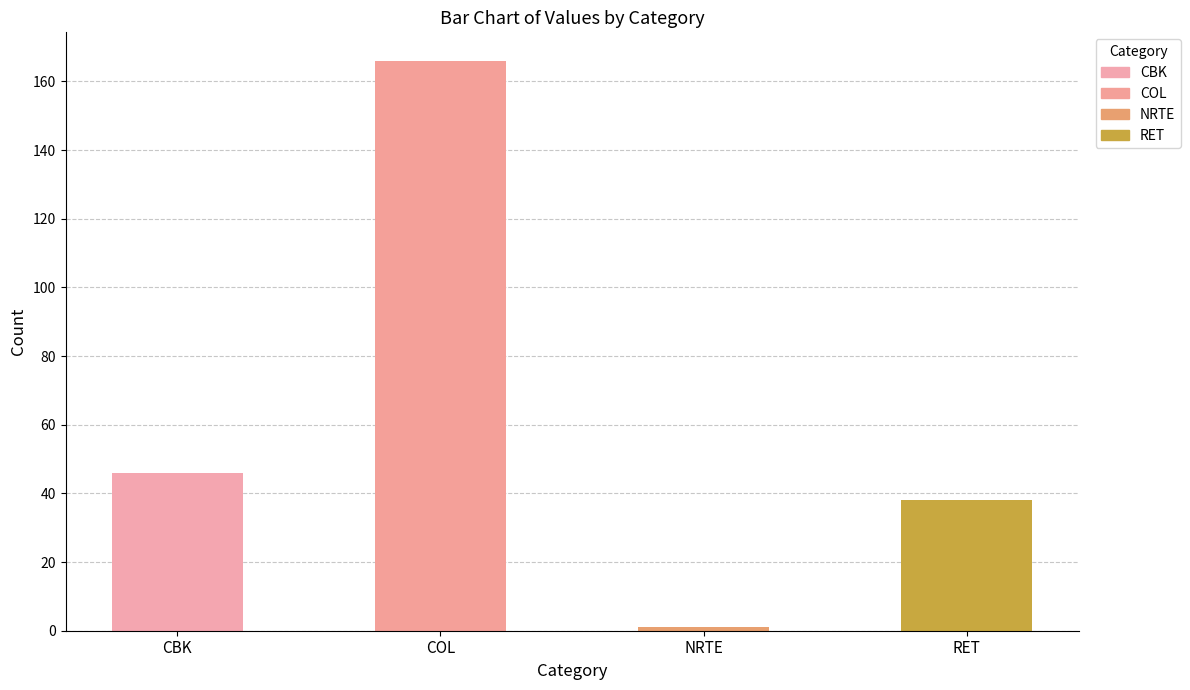

Between COL and RET, which is larger?

COL